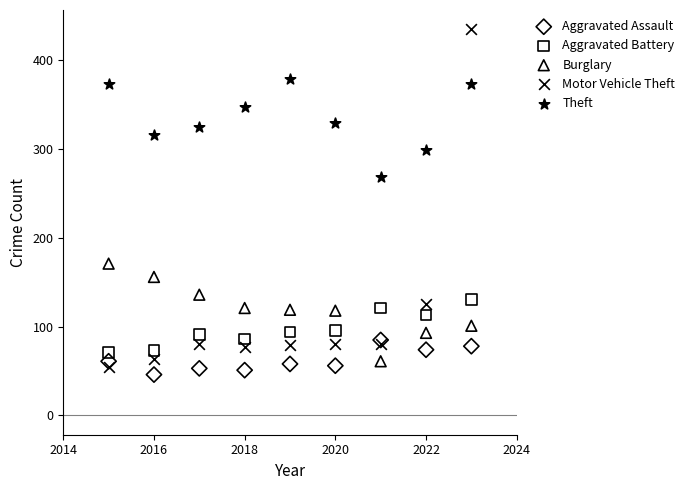

Which series reaches the maximum Y coordinate?

Motor Vehicle Theft